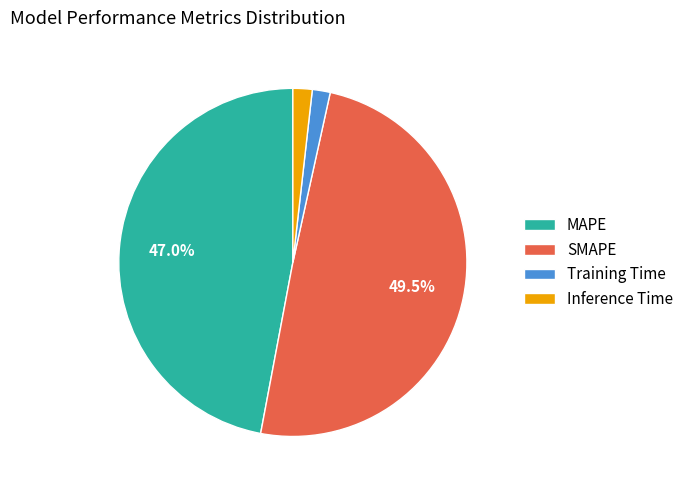

Between SMAPE and MAPE, which is larger?

SMAPE